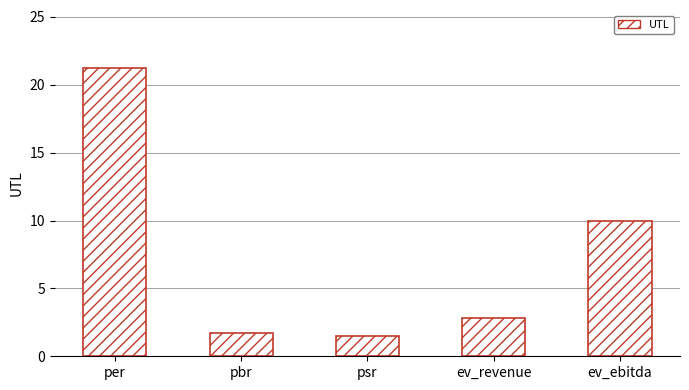

At which label does the data first exceed 2?

per